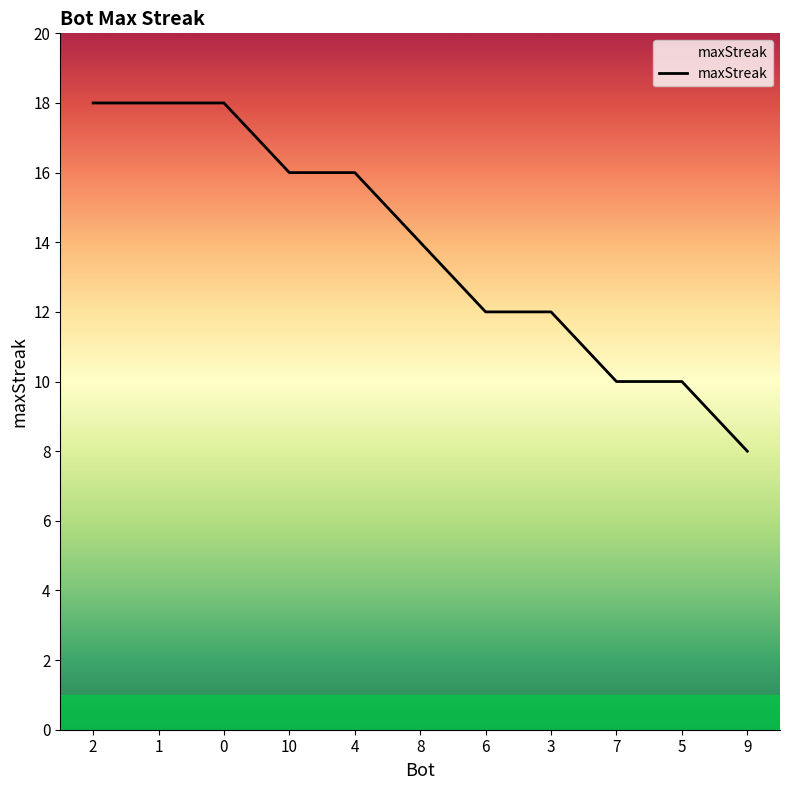

What is the difference between the values at 8 and 9?

6